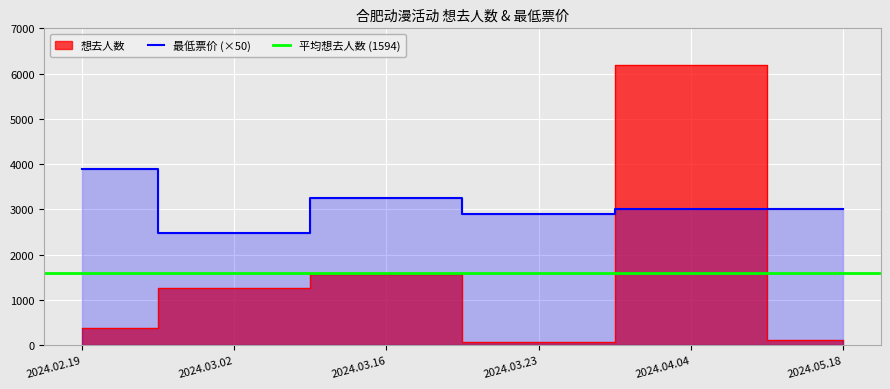

What is the label of the 4th point from the left?

2024.03.23